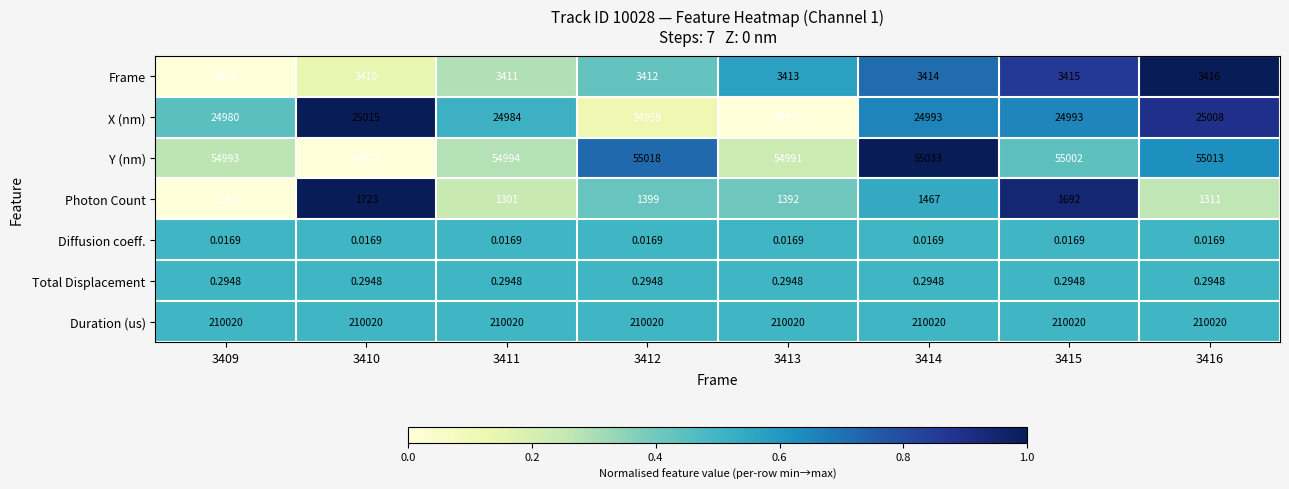

Which series has the widest spread of values?

Photon Count